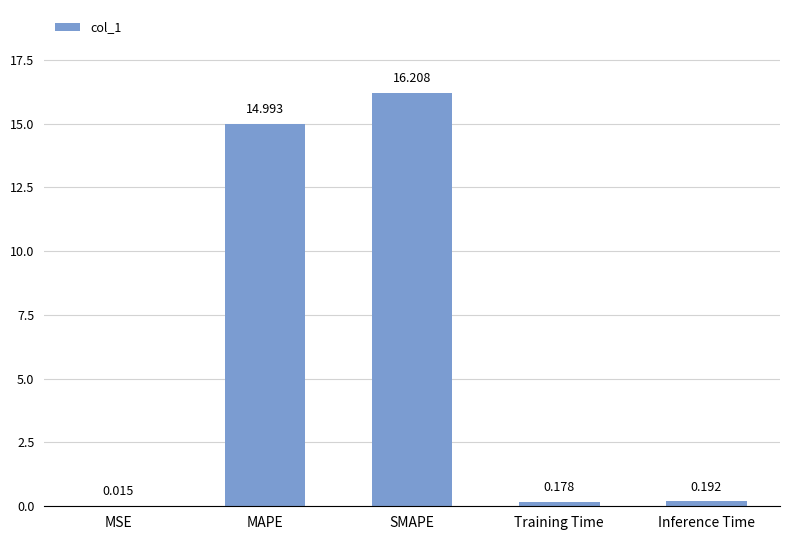

At which category does the chart reach its peak across all series?

SMAPE